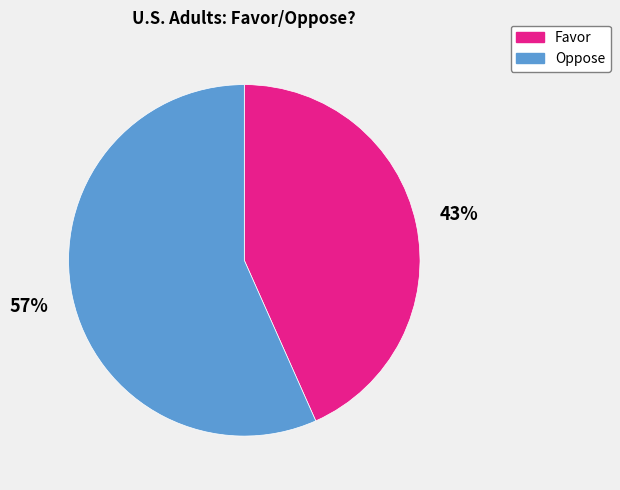

How many segments does this pie chart have?

2